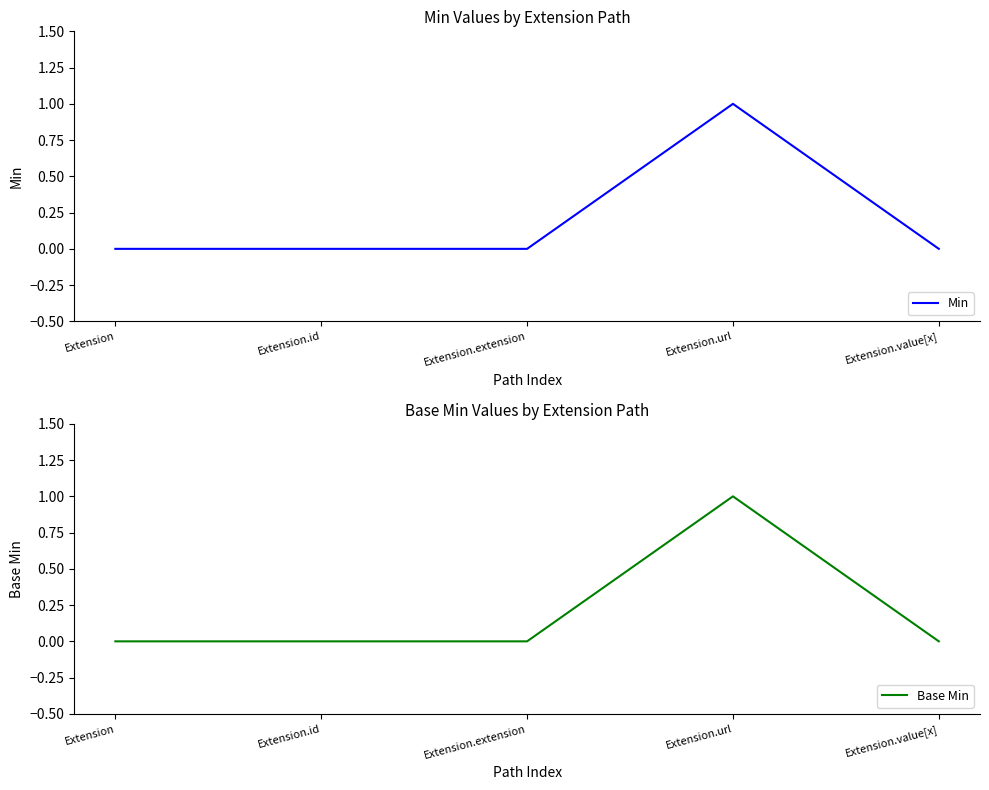

What position from the left is Extension.extension?

3